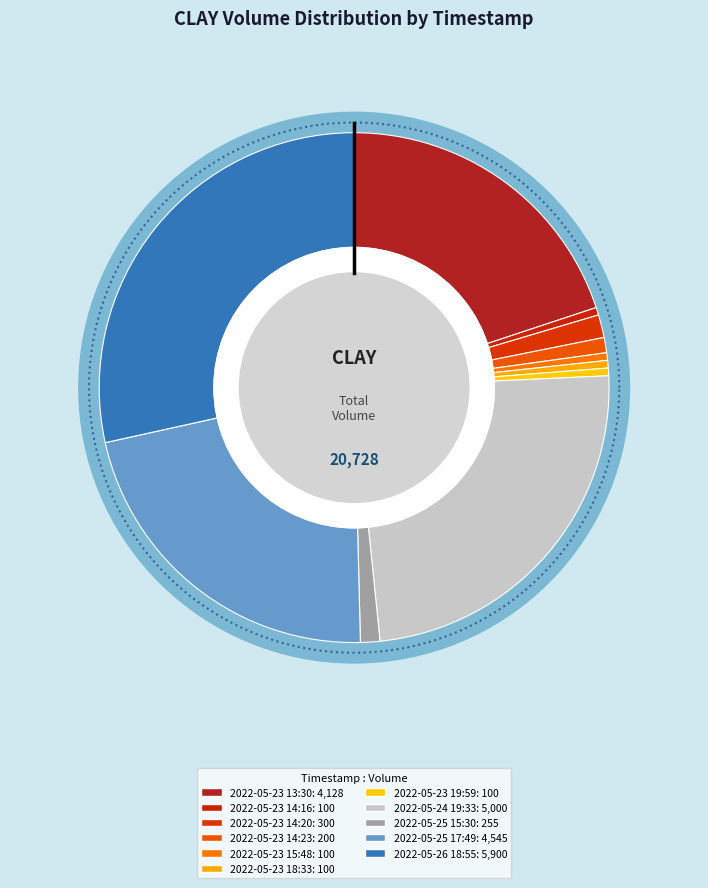

Combined, what portion of the pie is 2022-05-23 13:30 and 2022-05-23 19:59?

20.4%